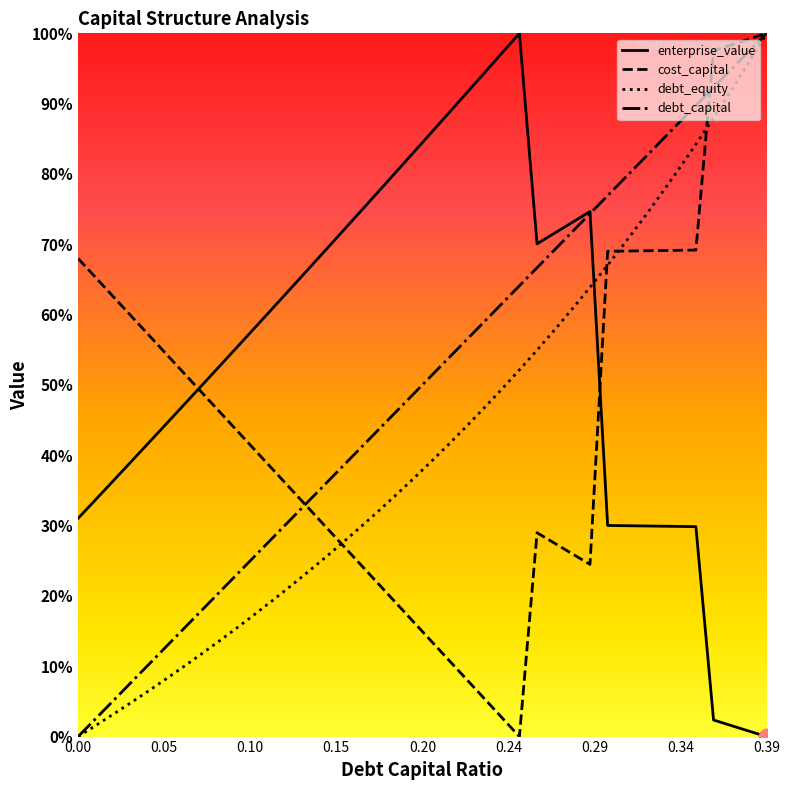

Reading left to right, transcribe all the data shown in this chart.

debt_capital: 0.0	0.0	0.1	0.1	0.1	0.1	0.2	0.2	0.2	0.2	0.3	0.3	0.3	0.3	0.4	0.4	0.4	0.4	0.5	0.5	0.5	0.5	0.6	0.6	0.6	0.6	0.7	0.7	0.7	0.7	0.8	0.8	0.8	0.8	0.9	0.9	0.9	0.9	1.0	1.0
cost_capital: 0.7	0.7	0.6	0.6	0.6	0.5	0.5	0.5	0.5	0.4	0.4	0.4	0.4	0.3	0.3	0.3	0.2	0.2	0.2	0.2	0.1	0.1	0.1	0.1	0.0	0.0	0.3	0.3	0.3	0.2	0.7	0.7	0.7	0.7	0.7	0.7	1.0	1.0	1.0	1.0
enterprise_value: 0.3	0.3	0.4	0.4	0.4	0.4	0.5	0.5	0.5	0.6	0.6	0.6	0.6	0.7	0.7	0.7	0.7	0.8	0.8	0.8	0.9	0.9	0.9	0.9	1.0	1.0	0.7	0.7	0.7	0.7	0.3	0.3	0.3	0.3	0.3	0.3	0.0	0.0	0.0	0.0
debt_equity: 0.0	0.0	0.0	0.0	0.1	0.1	0.1	0.1	0.1	0.2	0.2	0.2	0.2	0.2	0.3	0.3	0.3	0.3	0.3	0.4	0.4	0.4	0.4	0.5	0.5	0.5	0.5	0.6	0.6	0.6	0.7	0.7	0.7	0.8	0.8	0.8	0.9	0.9	1.0	1.0